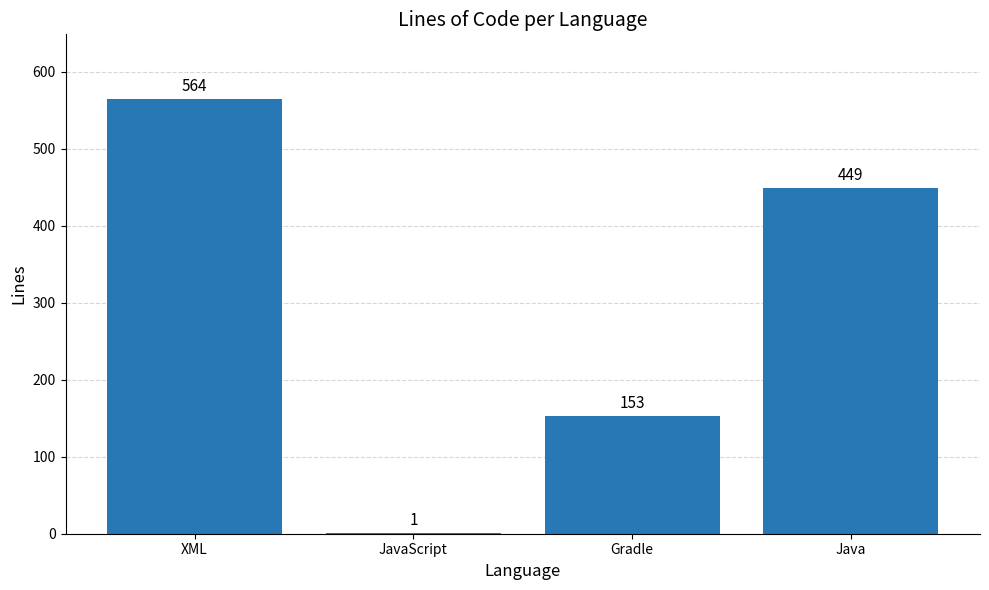

Between Java and JavaScript, which is larger?

Java